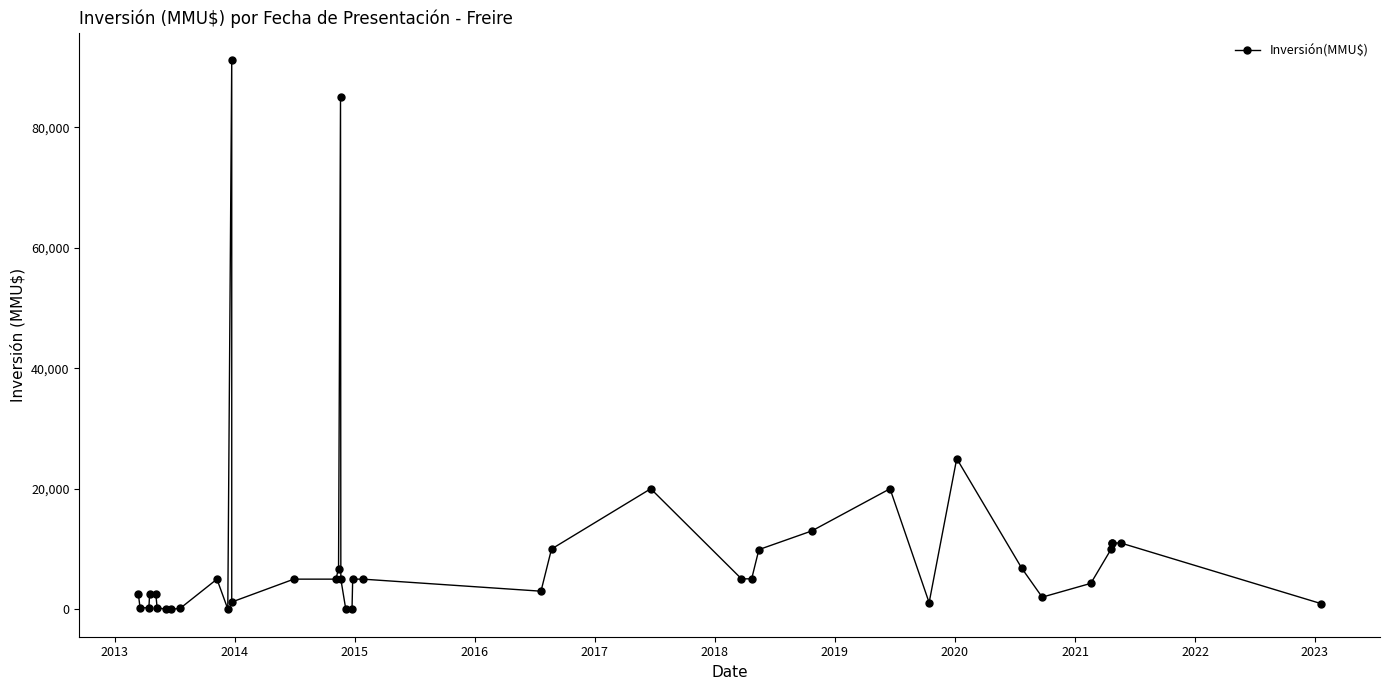

How many positive values are there?

38